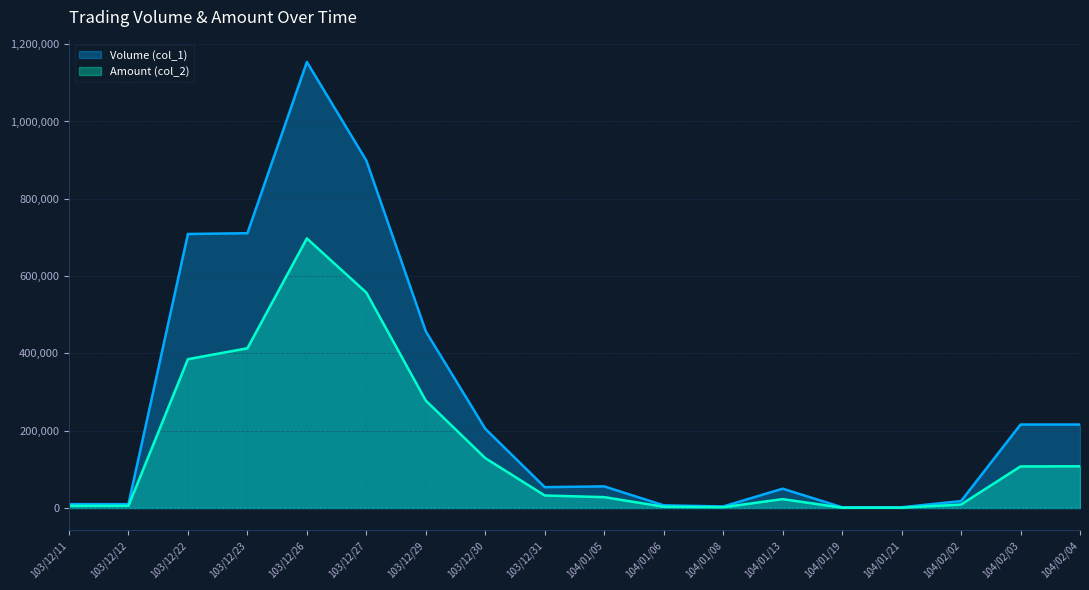

Rank the categories by Volume (col_1) value from highest to lowest.

103/12/26, 103/12/27, 103/12/23, 103/12/22, 103/12/29, 104/02/03, 104/02/04, 103/12/30, 104/01/05, 103/12/31, 104/01/13, 104/02/02, 103/12/11, 103/12/12, 104/01/06, 104/01/08, 104/01/19, 104/01/21